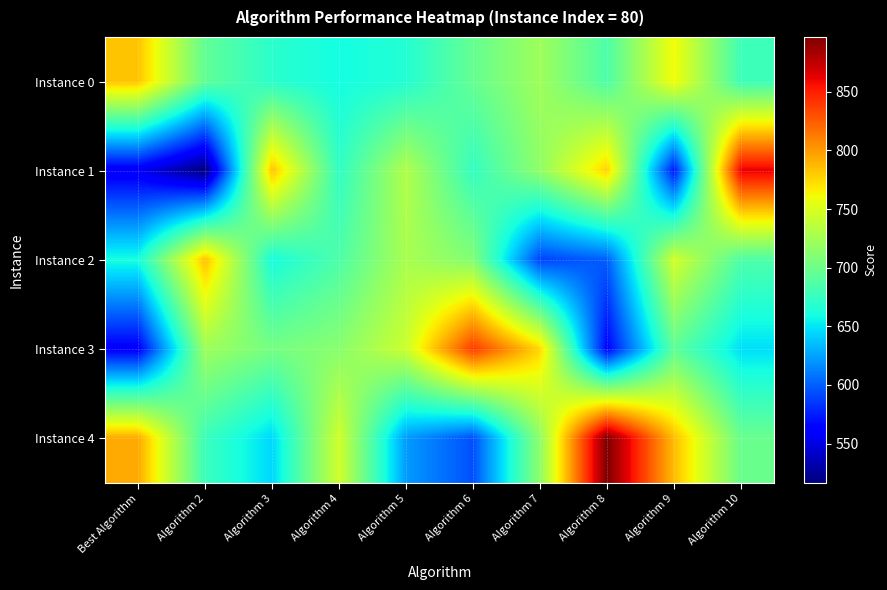

What is the total value across all series at Algorithm 8?

3523.5